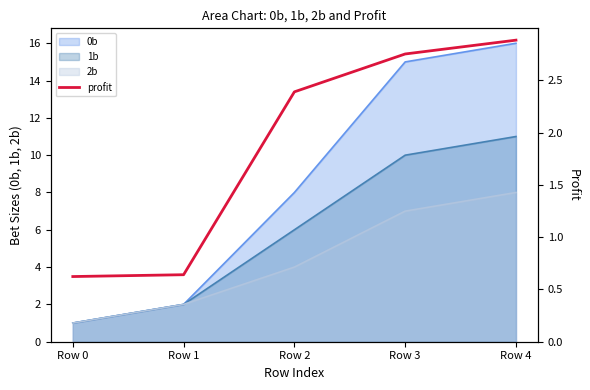

At which category does the chart reach its minimum across all series?

Row 0